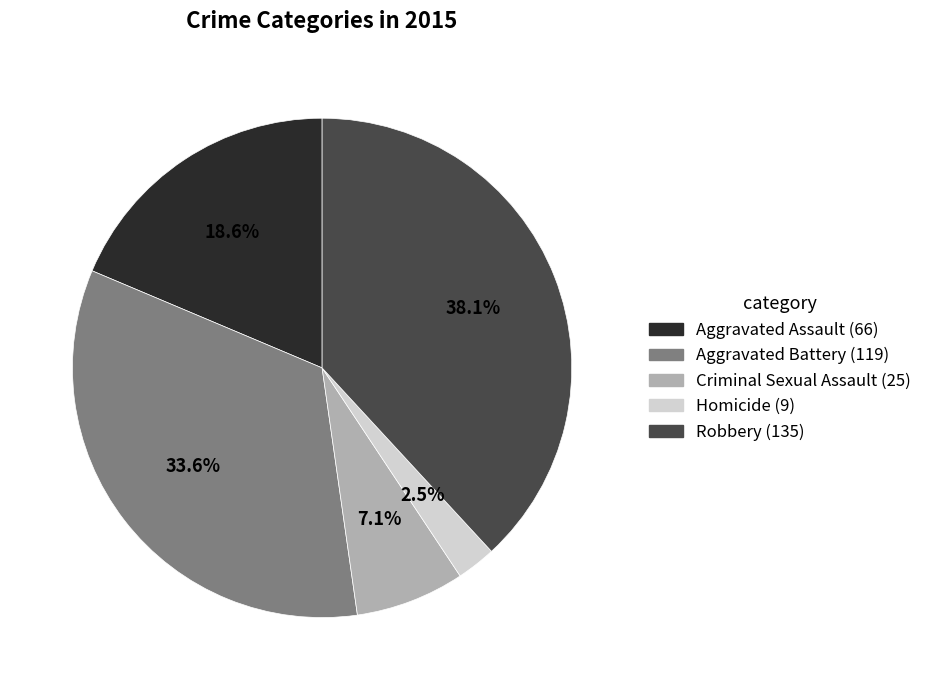

Which category has the biggest portion of the pie?

Robbery